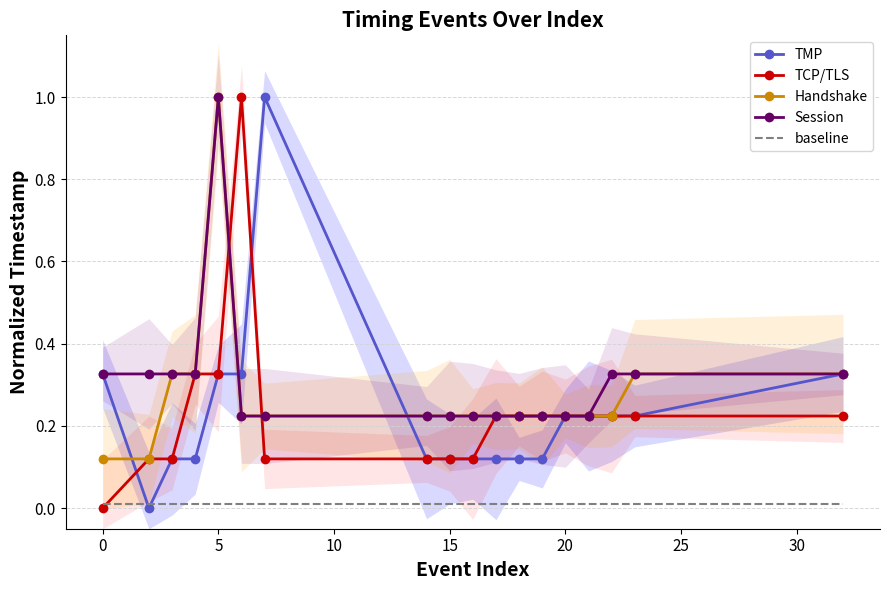

How many values in the TCP/TLS series exceed 0?

17